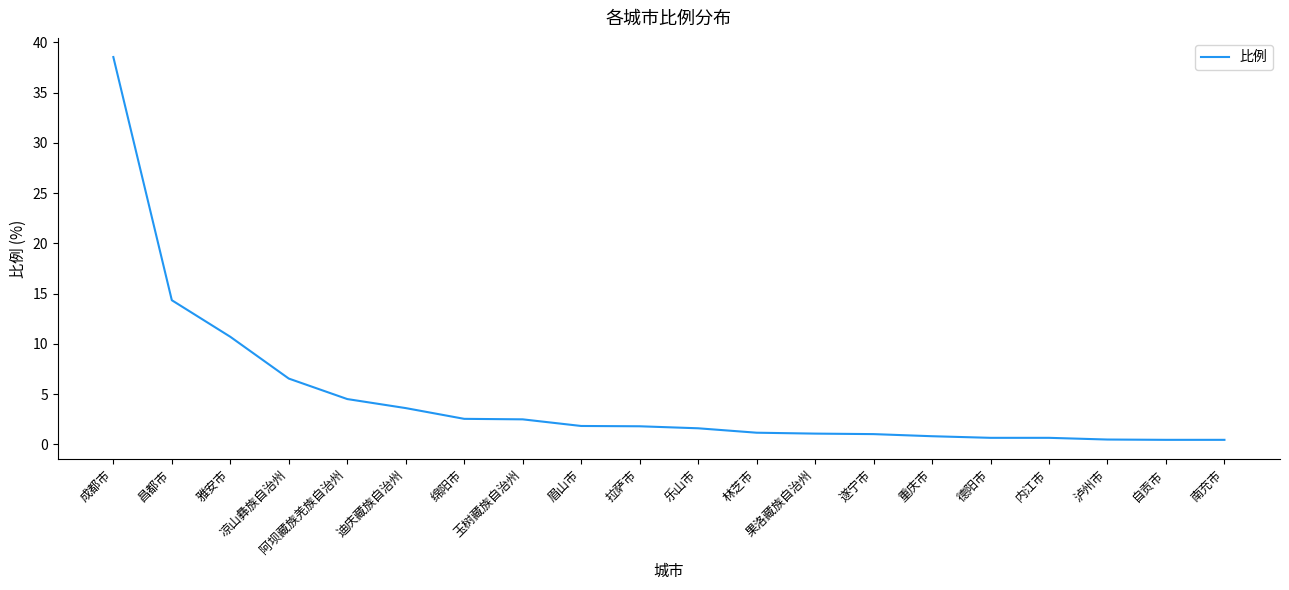

What position from the left is 泸州市?

18